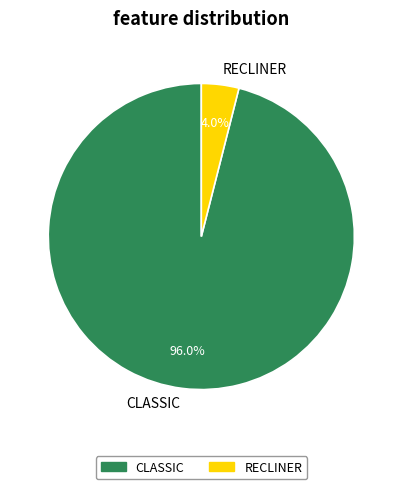

Does CLASSIC represent more than half of the total?

Yes